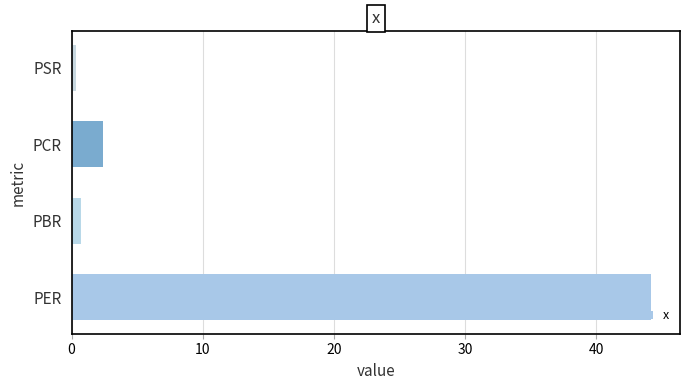

What is the maximum value shown in the chart?

44.2